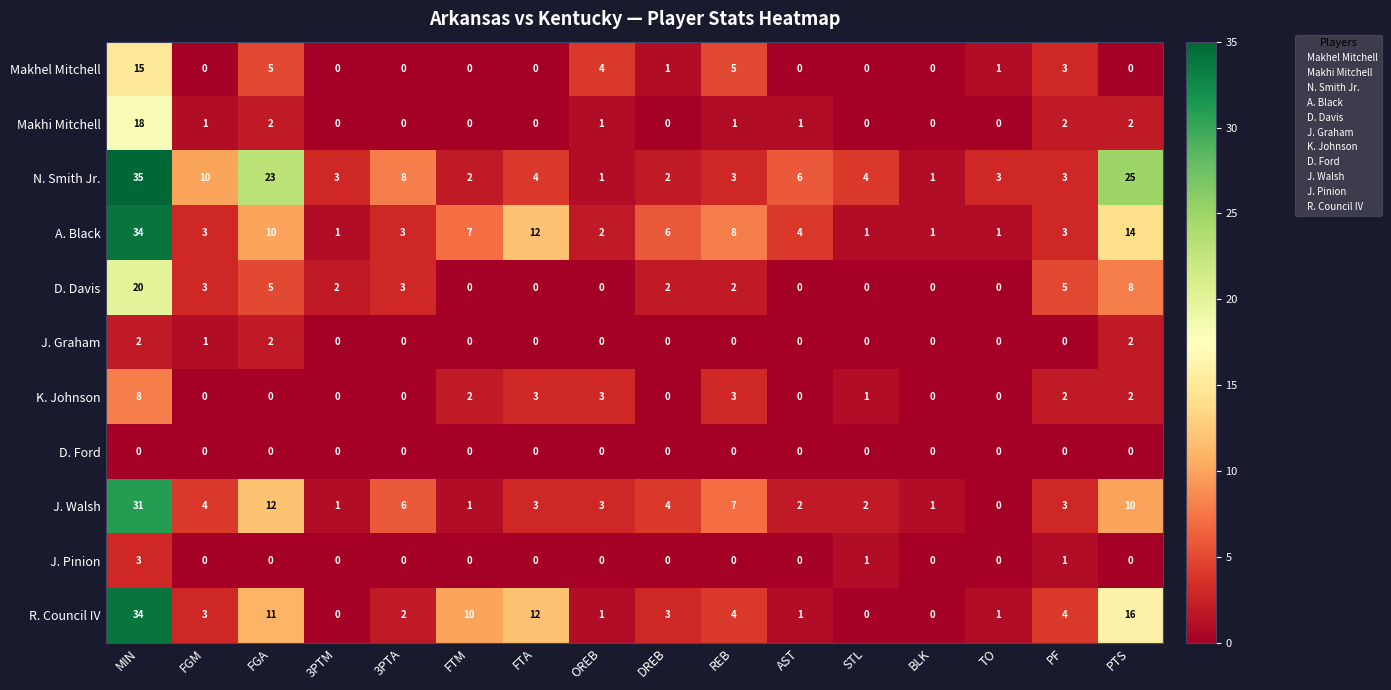

True or false: Makhel Mitchell has a value of 5 at FGA.

True